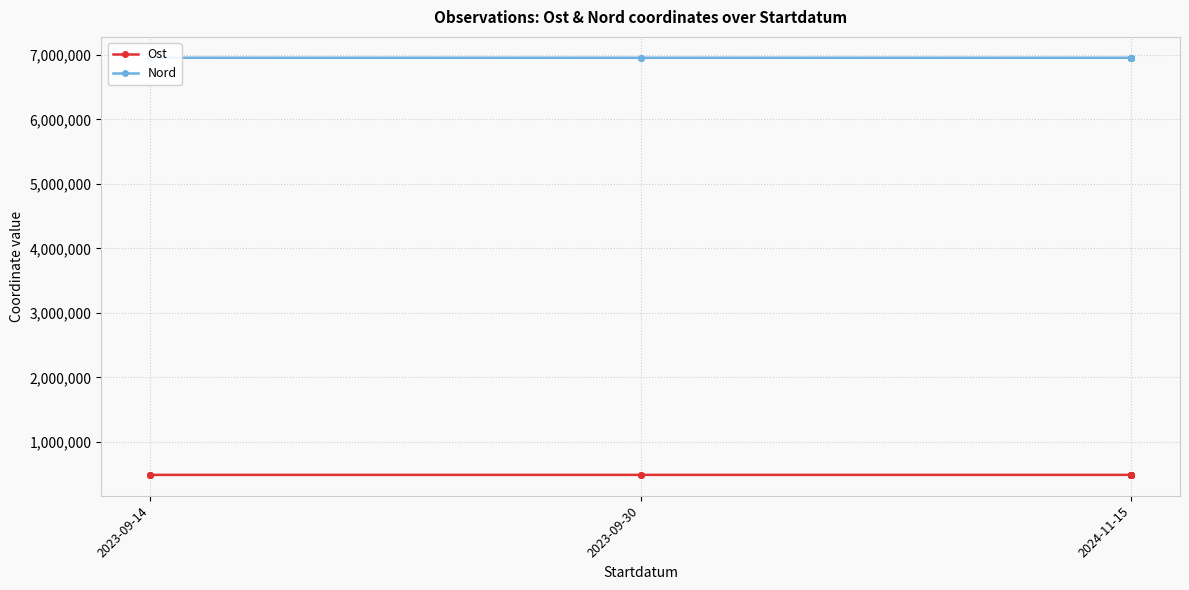

The value of Nord at 2024-11-15 is 6953940. True or false?

True